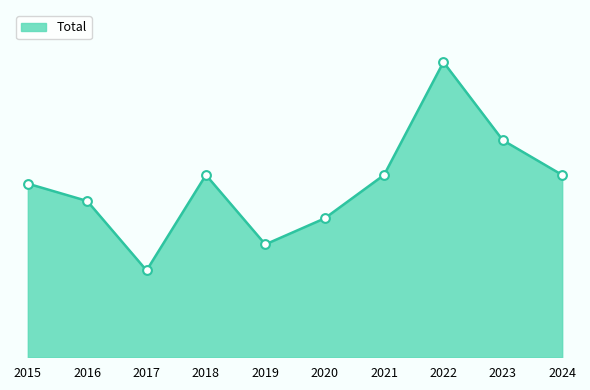

What is the ratio of the value at 2023 to the value at 2018?

1.2